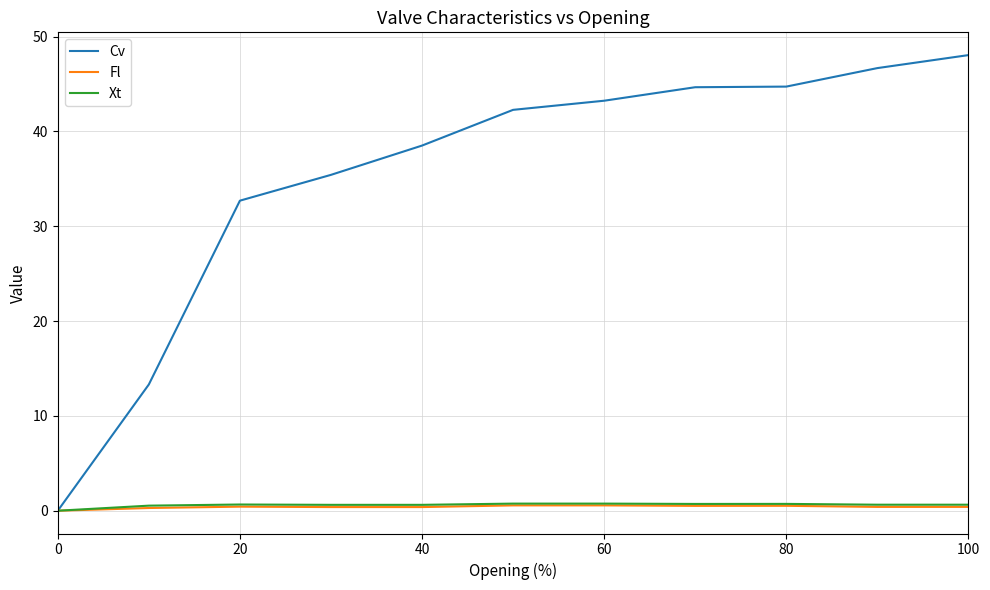

Which series has the largest total across all categories?

Cv